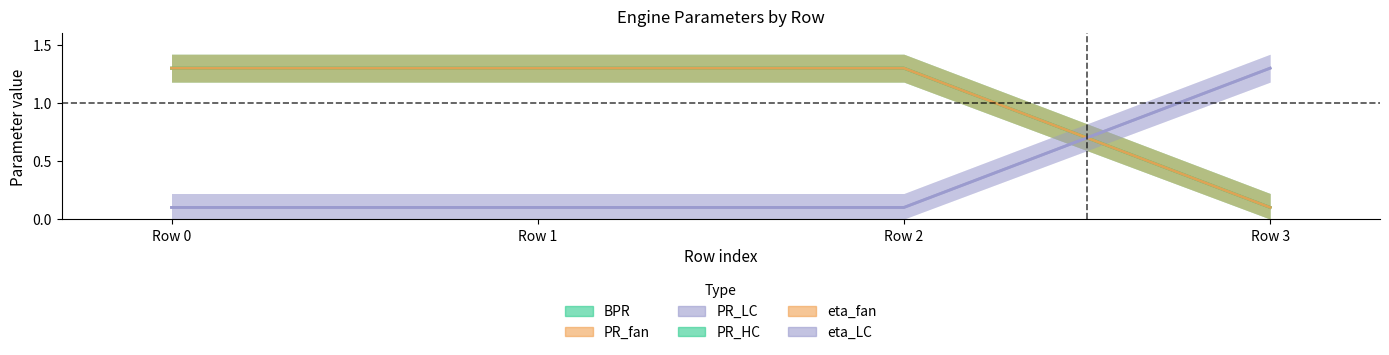

True or false: PR_fan and PR_HC cross at least once.

False